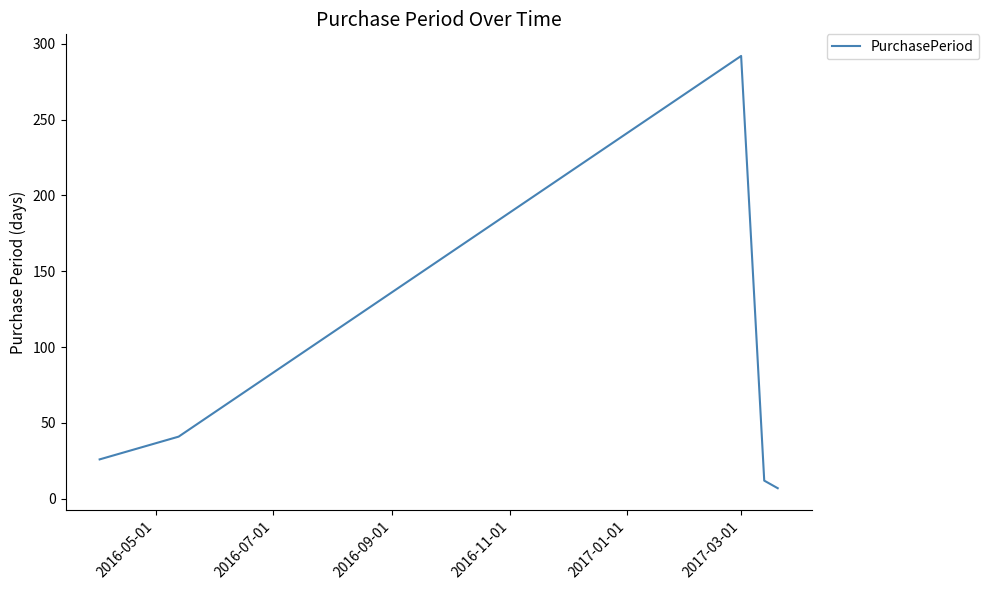

True or false: there are more than 2 points higher than both neighbors.

False